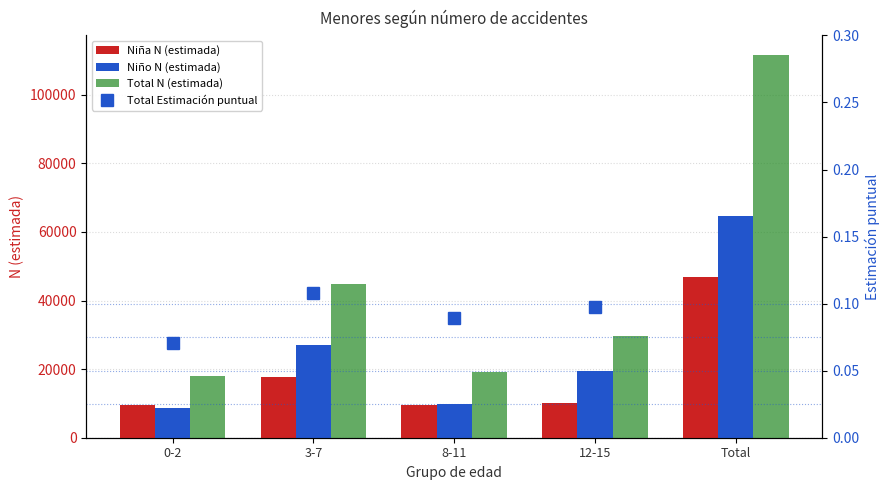

What is the greatest value displayed?

111701.0